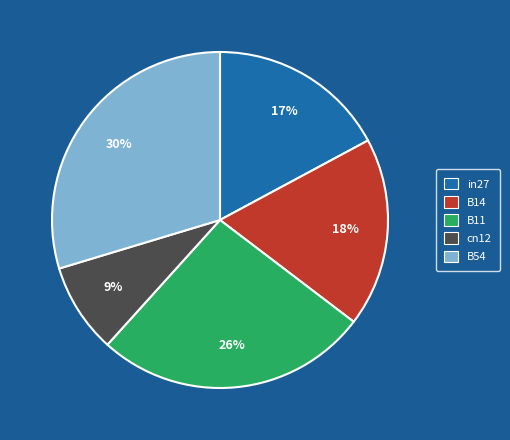

How many segments does this pie chart have?

5